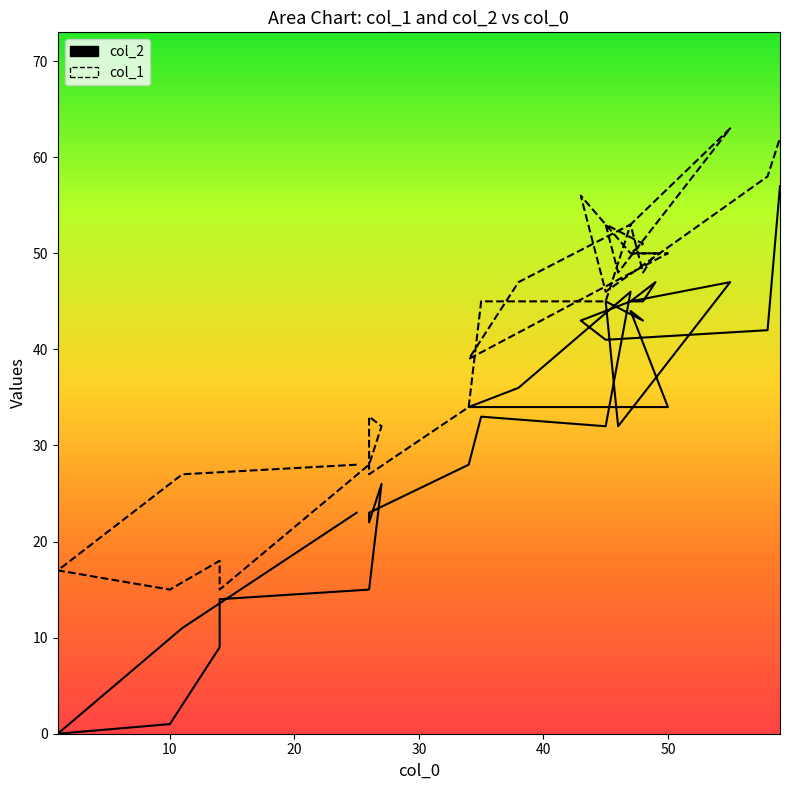

What are all the series names shown in the legend?

col_2, col_1